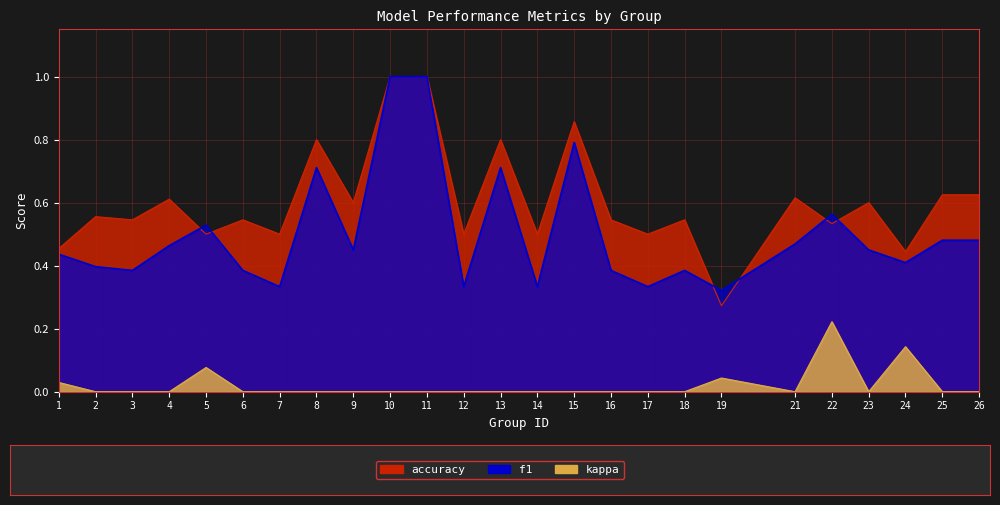

How many interior local valleys does the kappa series have?

2